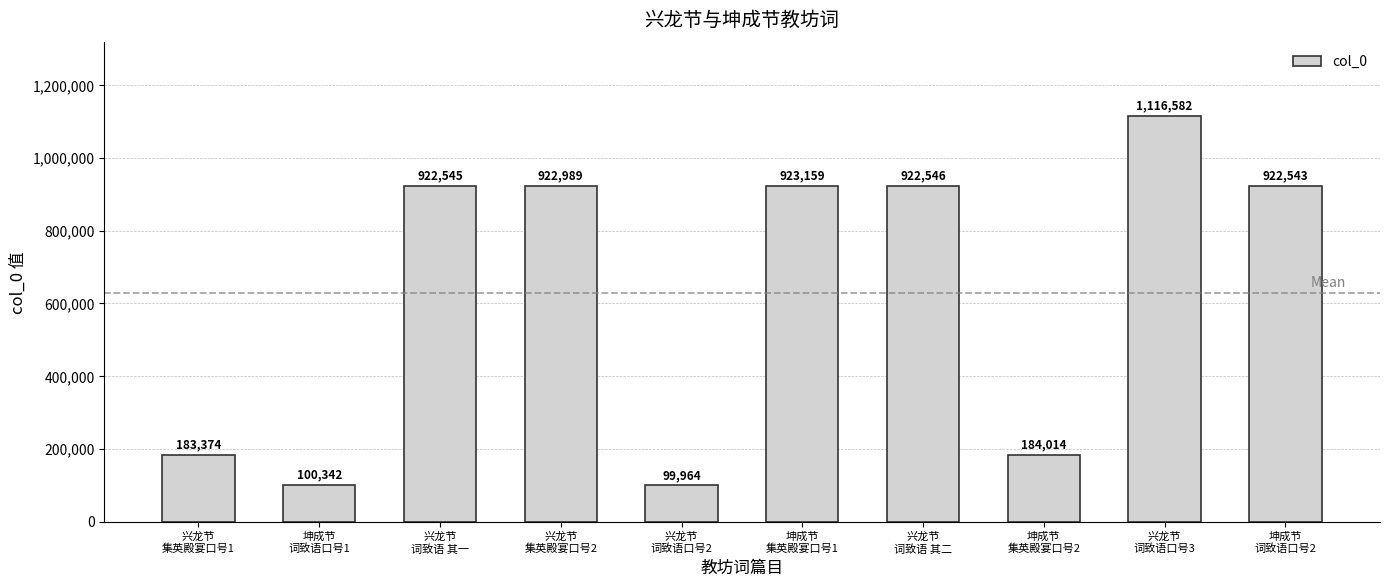

Reading left to right, extract all data points from this chart.

兴龙节
集英殿宴口号1=183374	坤成节
词致语口号1=100342	兴龙节
词致语 其一=922545	兴龙节
集英殿宴口号2=922989	兴龙节
词致语口号2=99964	坤成节
集英殿宴口号1=923159	兴龙节
词致语 其二=922546	坤成节
集英殿宴口号2=184014	兴龙节
词致语口号3=1116582	坤成节
词致语口号2=922543